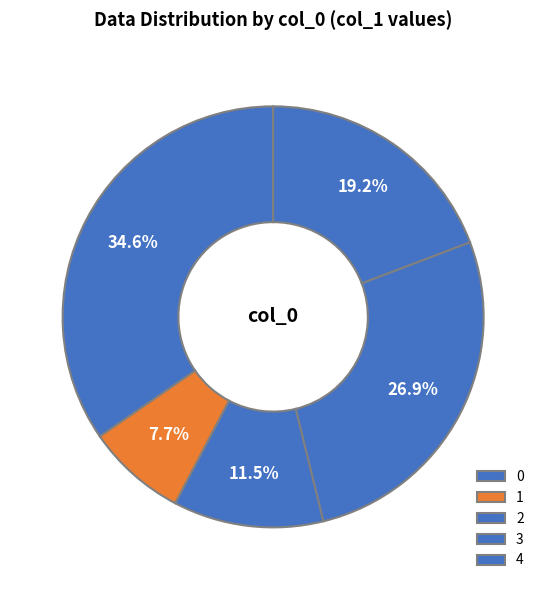

How many segments does this pie chart have?

5